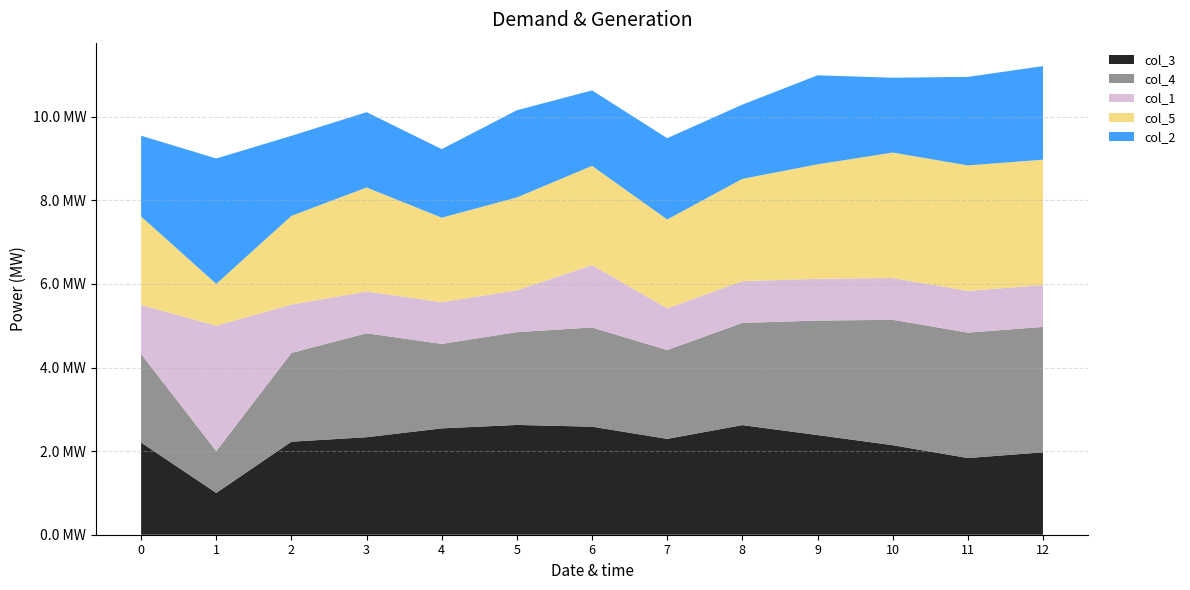

Reading left to right, transcribe all the data shown in this chart.

col_3: 0=2.2	1=1.0	2=2.2	3=2.3	4=2.5	5=2.6	6=2.6	7=2.3	8=2.6	9=2.4	10=2.1	11=1.8	12=2.0
col_4: 0=2.1	1=1.0	2=2.1	3=2.5	4=2.0	5=2.2	6=2.4	7=2.1	8=2.4	9=2.7	10=3.0	11=3.0	12=3.0
col_1: 0=1.2	1=3.0	2=1.2	3=1.0	4=1.0	5=1.0	6=1.5	7=1.0	8=1.0	9=1.0	10=1.0	11=1.0	12=1.0
col_5: 0=2.1	1=1.0	2=2.1	3=2.5	4=2.0	5=2.2	6=2.4	7=2.1	8=2.4	9=2.7	10=3.0	11=3.0	12=3.0
col_2: 0=1.9	1=3.0	2=1.9	3=1.8	4=1.6	5=2.1	6=1.8	7=1.9	8=1.8	9=2.1	10=1.8	11=2.1	12=2.2